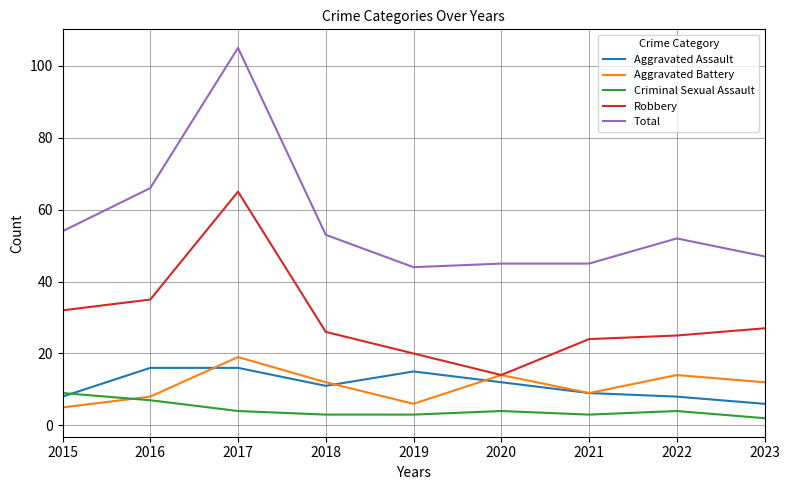

What is the difference between the highest and lowest values at 2017?

101